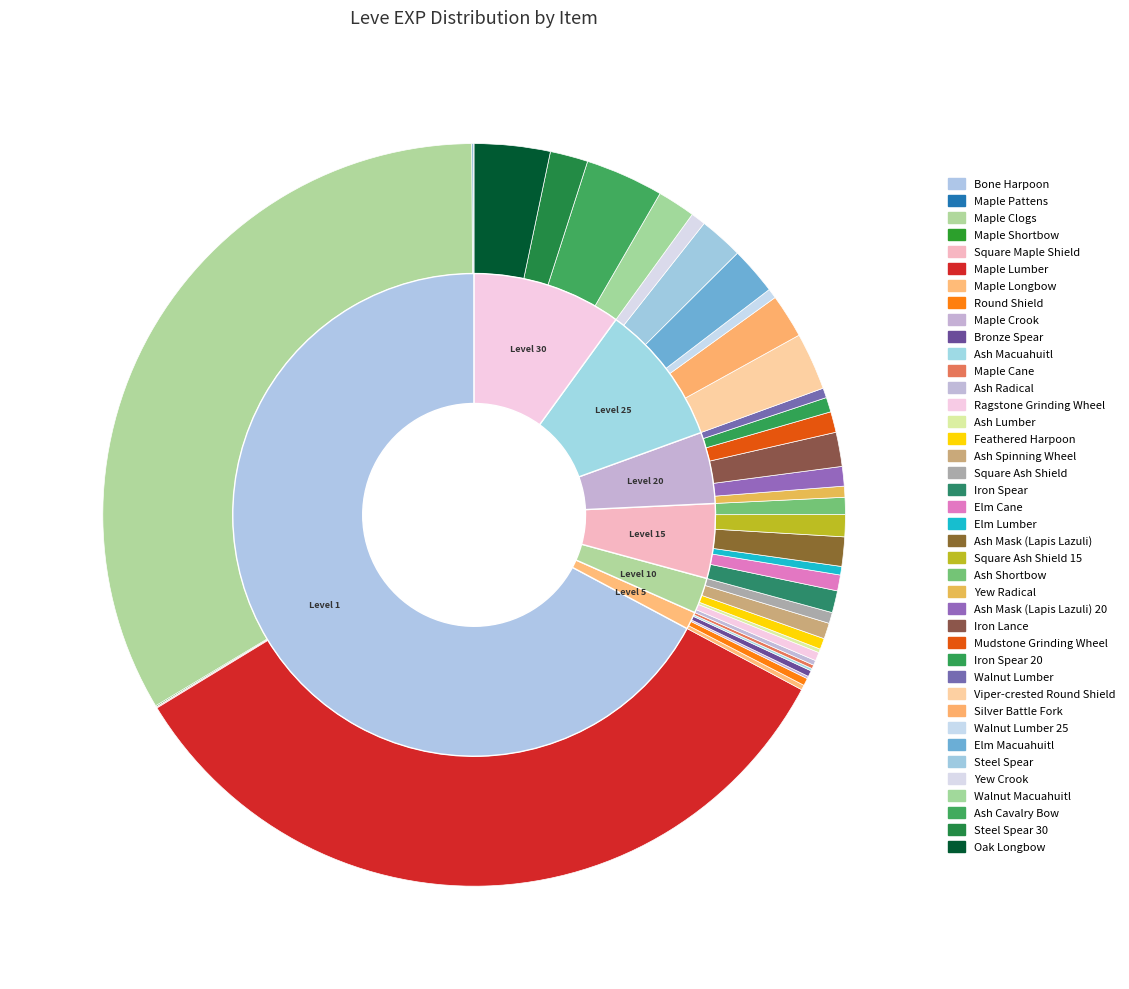

Do Maple Pattens and Mudstone Grinding Wheel together represent more than half of the pie?

No